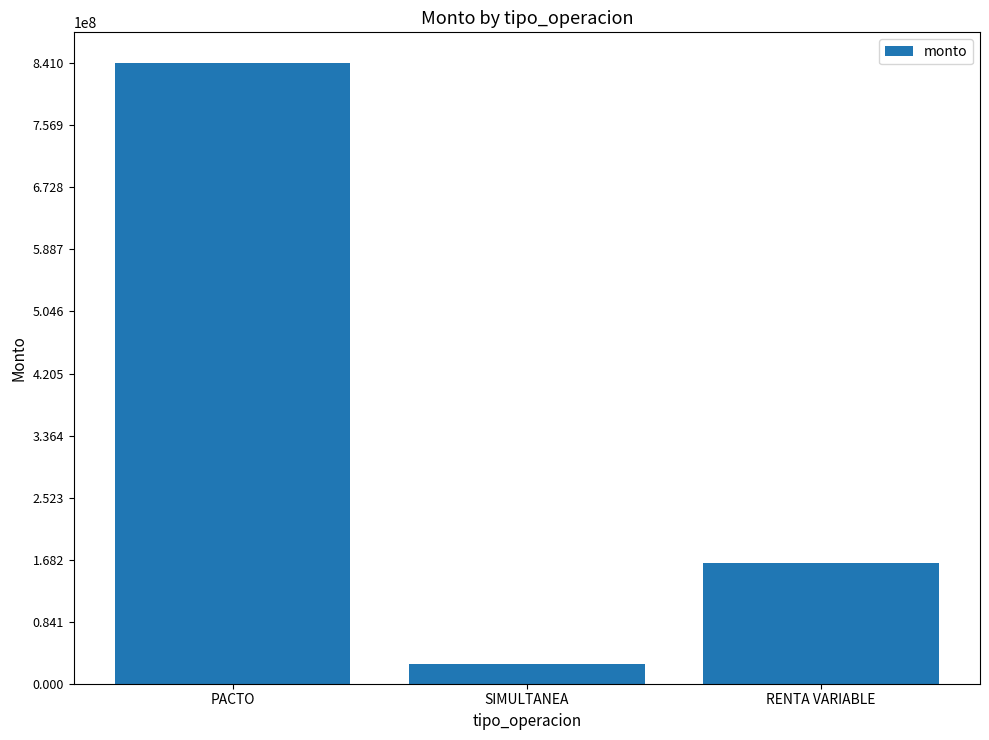

Reading right to left, transcribe all the data shown in this chart.

RENTA VARIABLE=163173435	SIMULTANEA=26815144	PACTO=841000000